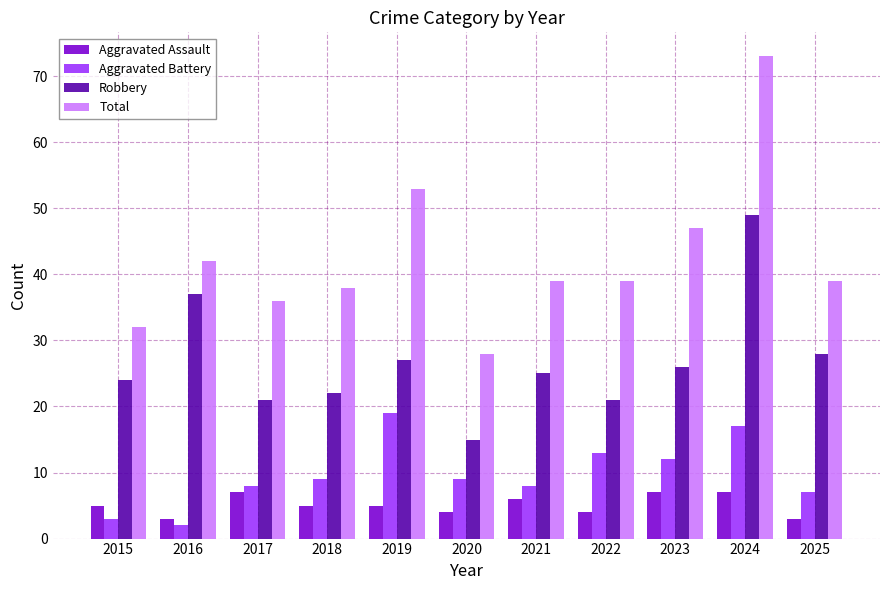

What are all the series names shown in the legend?

Aggravated Assault, Aggravated Battery, Robbery, Total